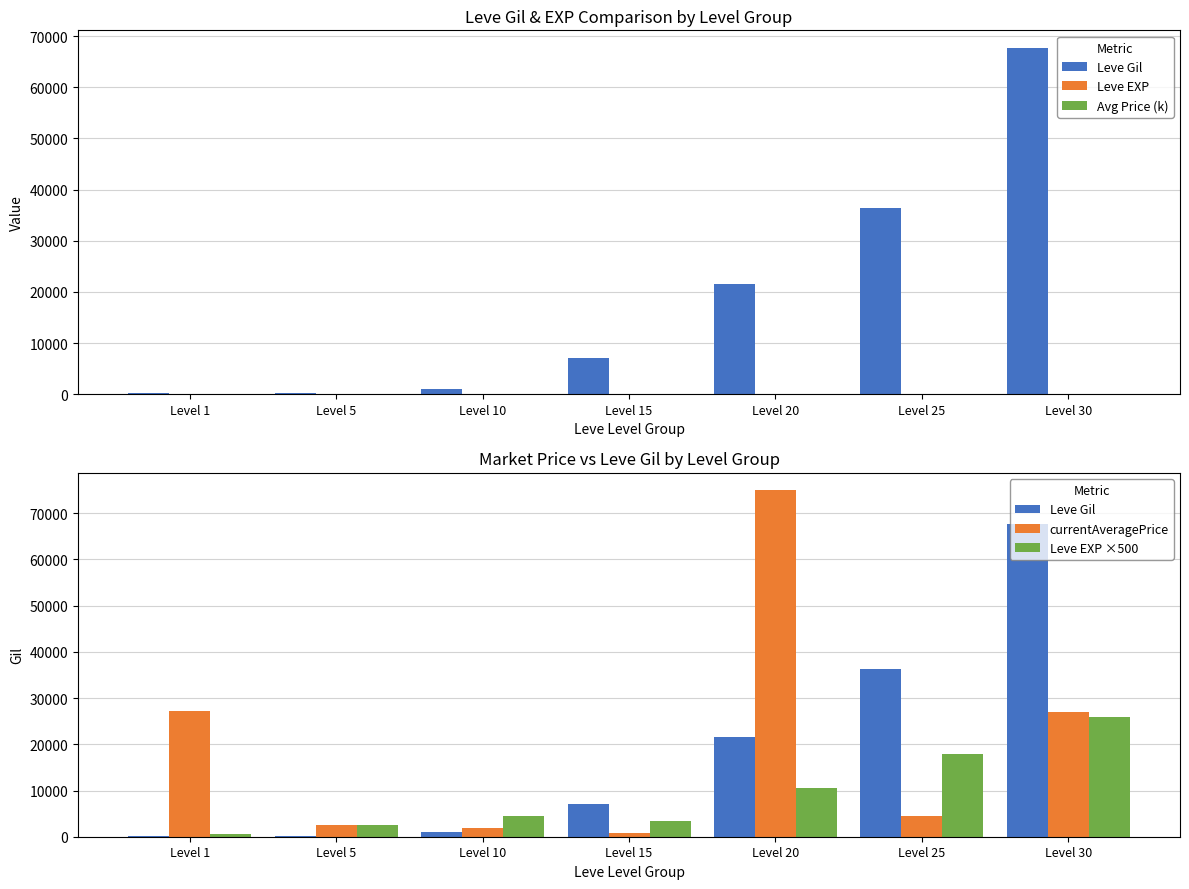

How many series are shown in this chart?

5